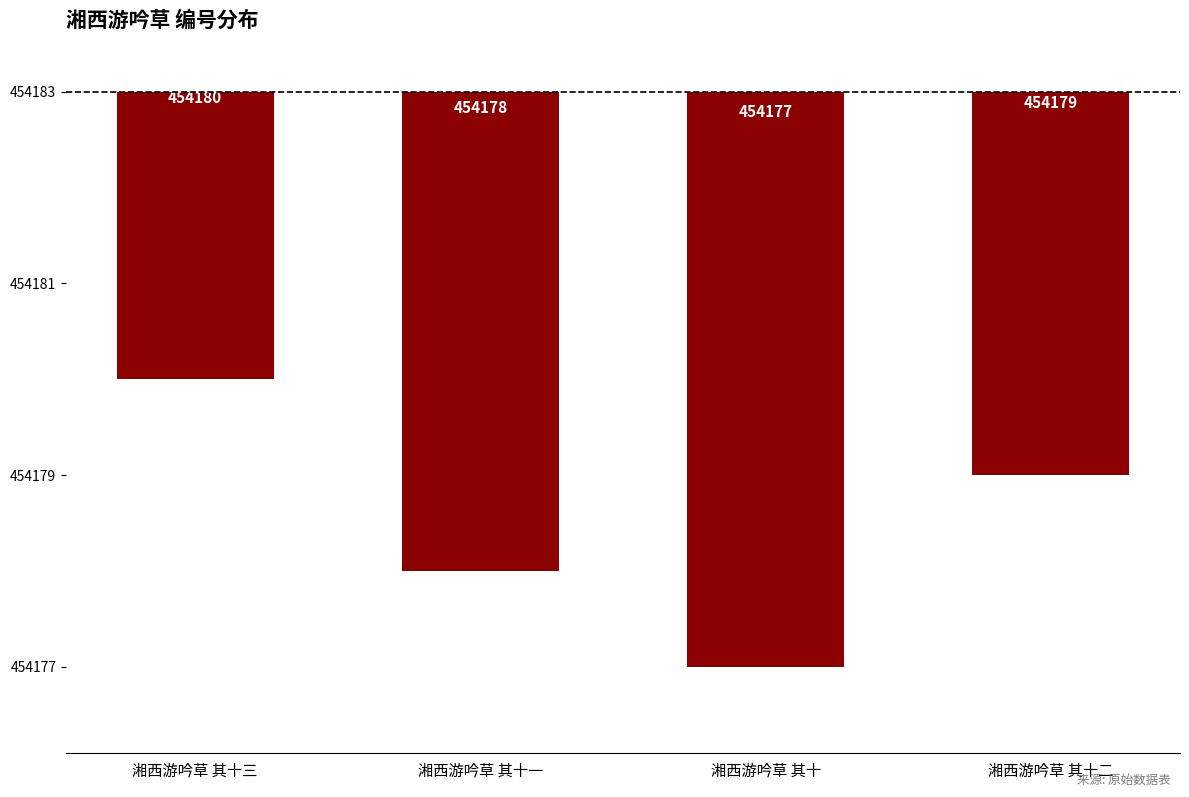

Are the bars horizontal?

No